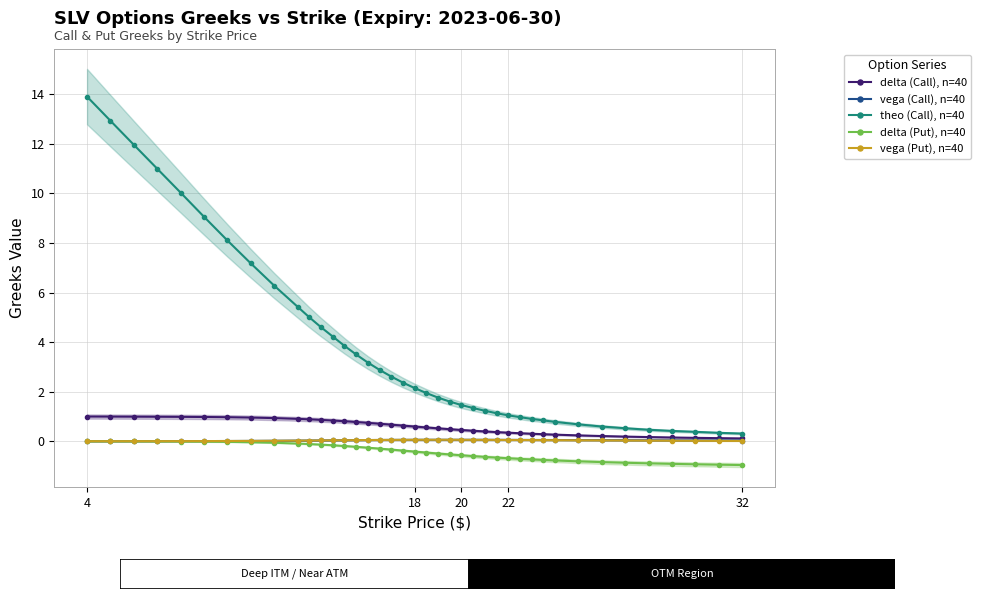

The value of vega (Call), n=40 at 16 is 0.1. True or false?

True